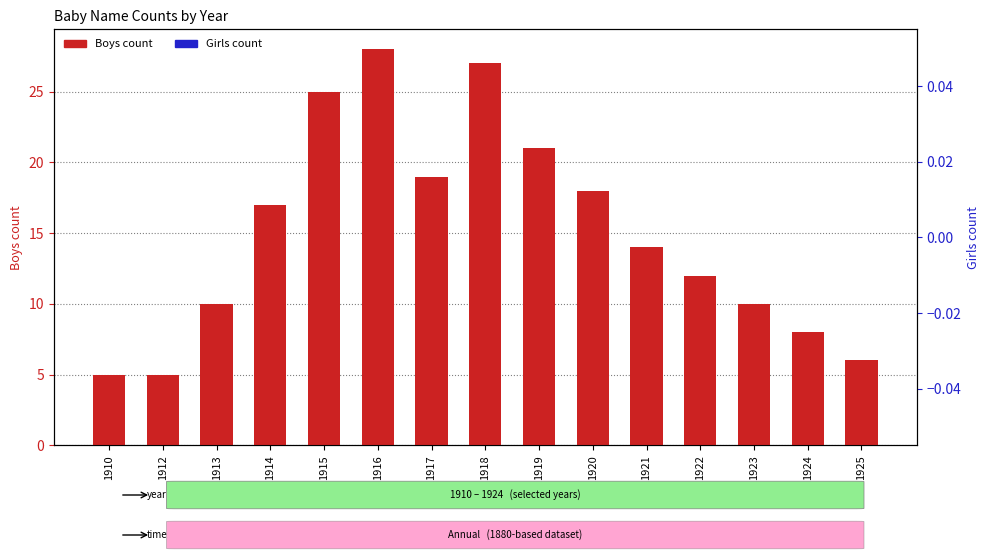

Which series has the largest total across all categories?

Boys